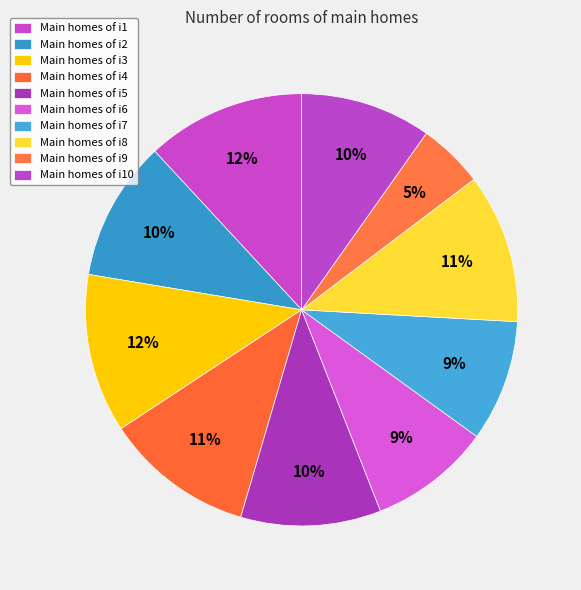

How many segments does this pie chart have?

10